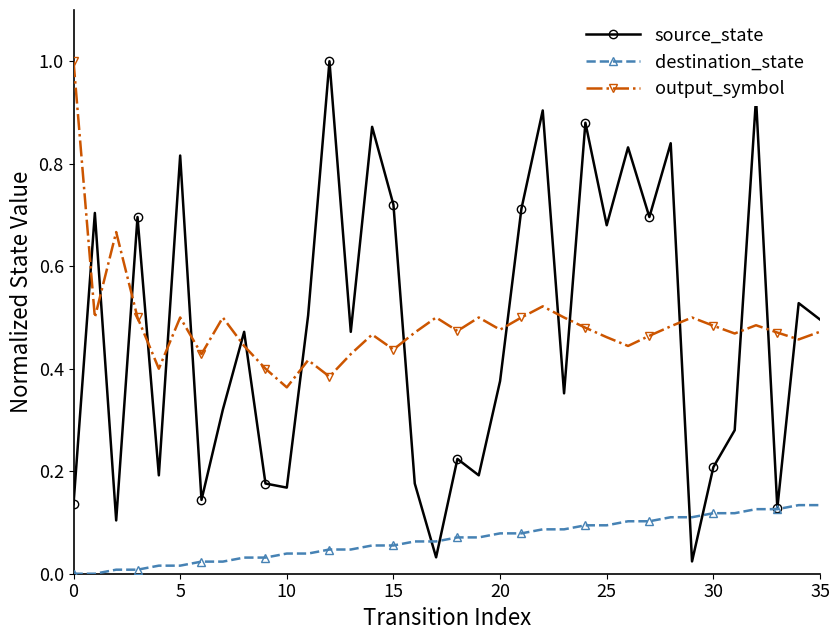

Which series has the widest spread of values?

source_state